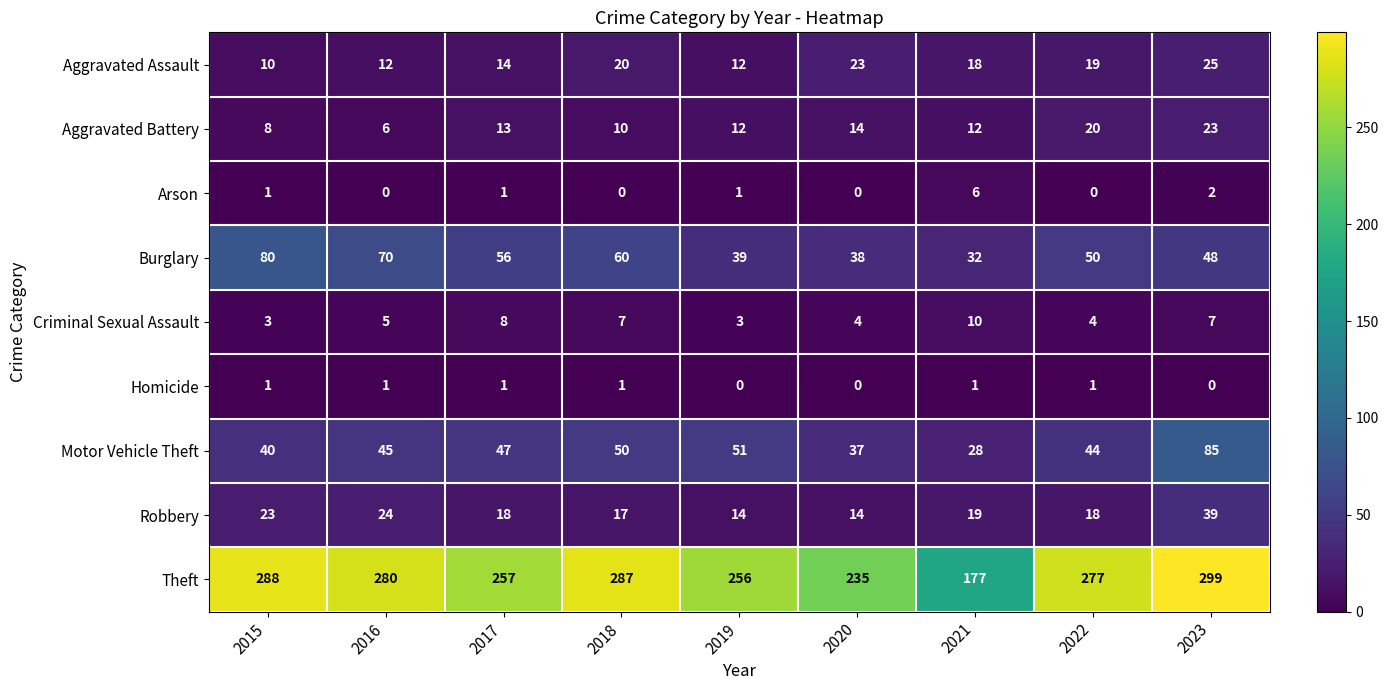

Is the value of Theft at 2022 greater than the value of Arson at 2023?

Yes